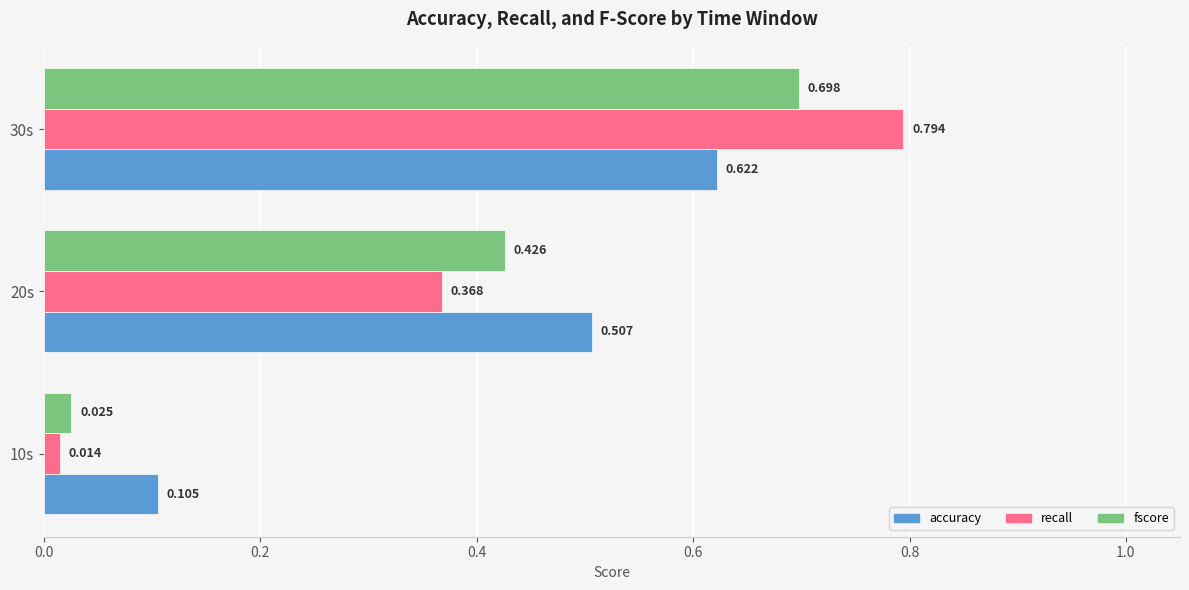

Is the value of recall at 20s greater than the value of fscore at 30s?

No